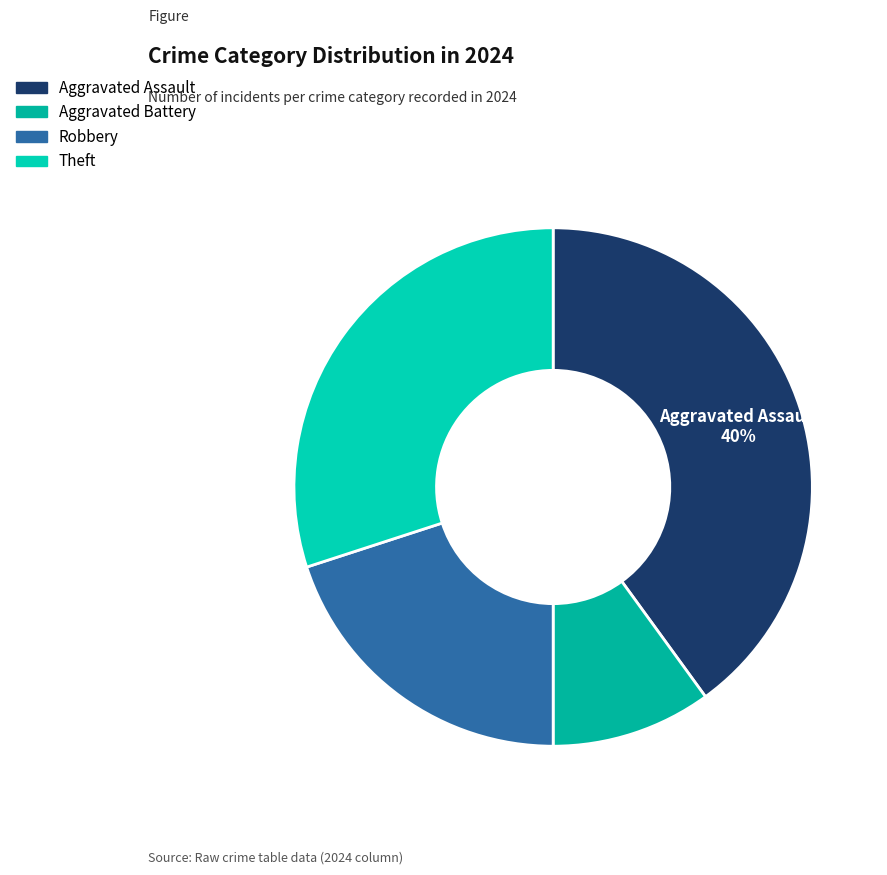

The Aggravated Battery slice represents 18% of the pie. True or false?

False